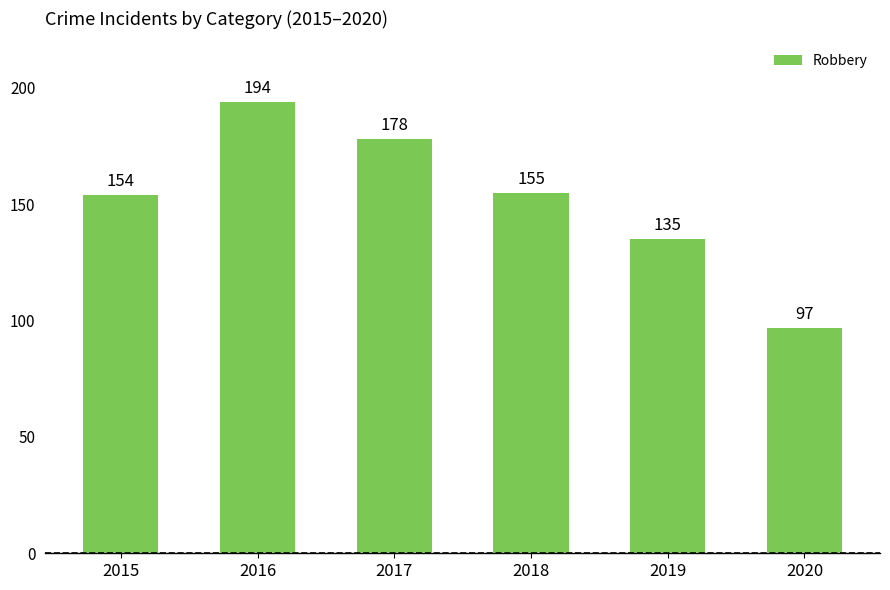

Rank the categories by value from lowest to highest.

2020, 2019, 2015, 2018, 2017, 2016